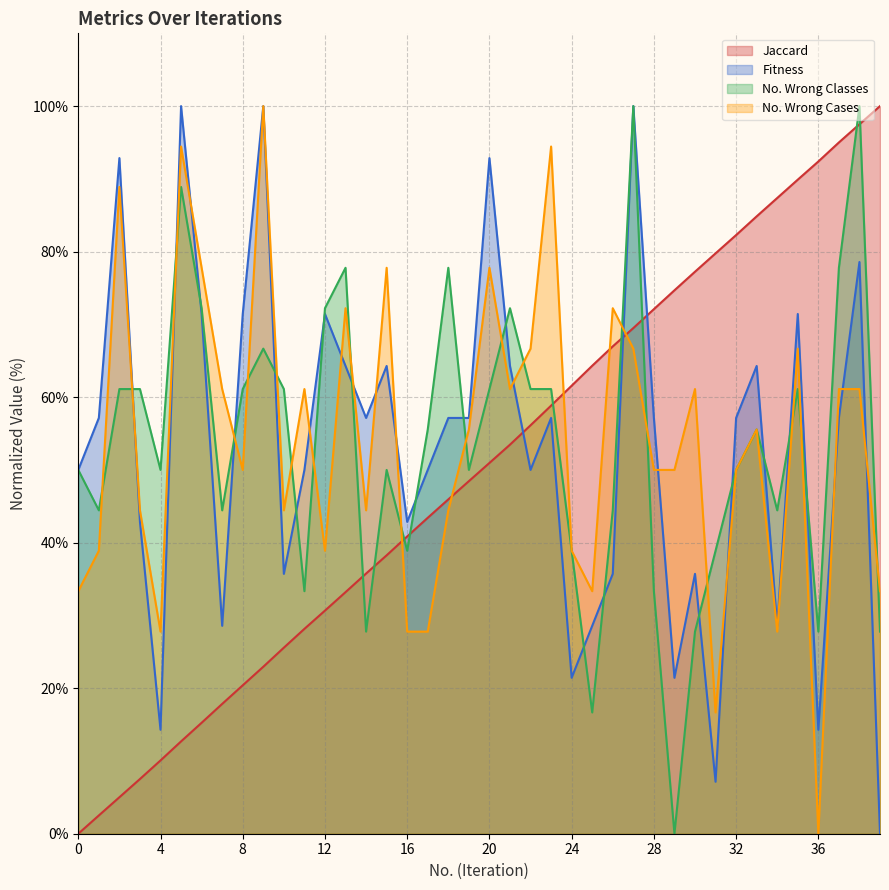

How many categories are shown in the chart?

40